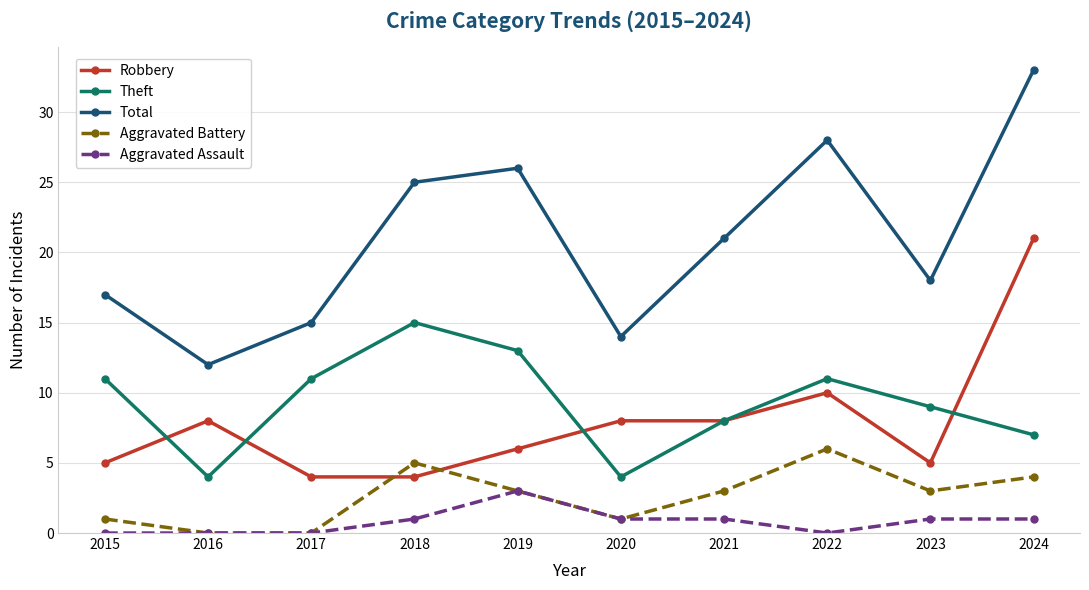

Which series has the largest total across all categories?

Total